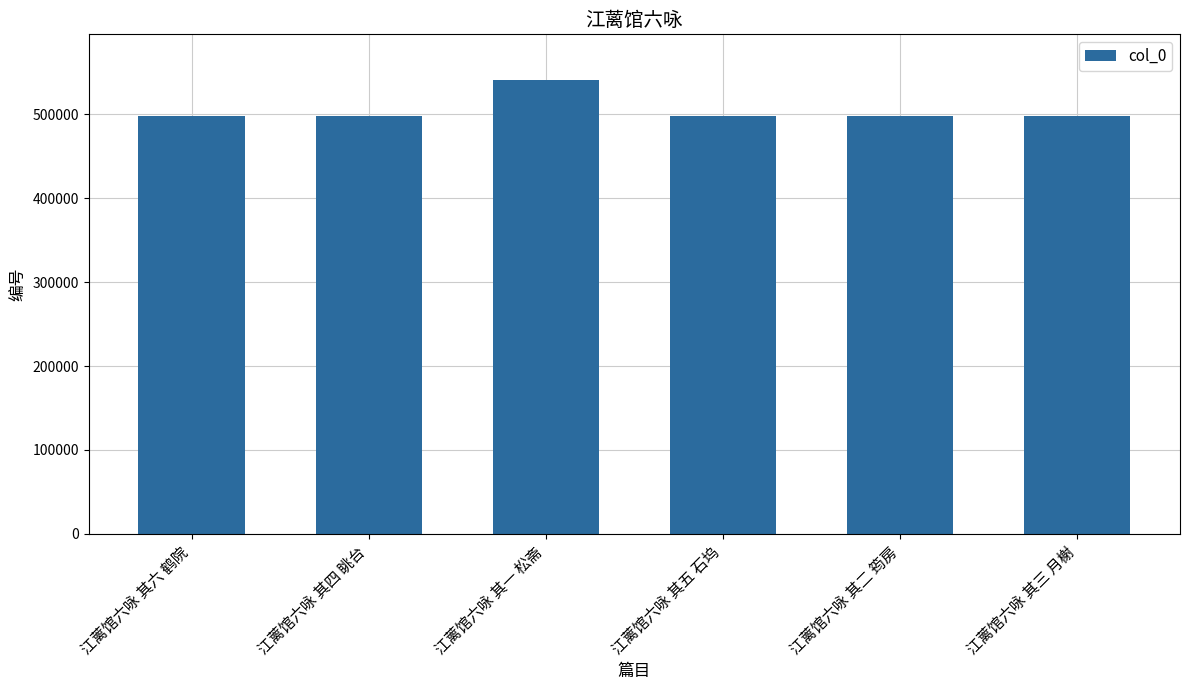

What is the greatest value displayed?

541197